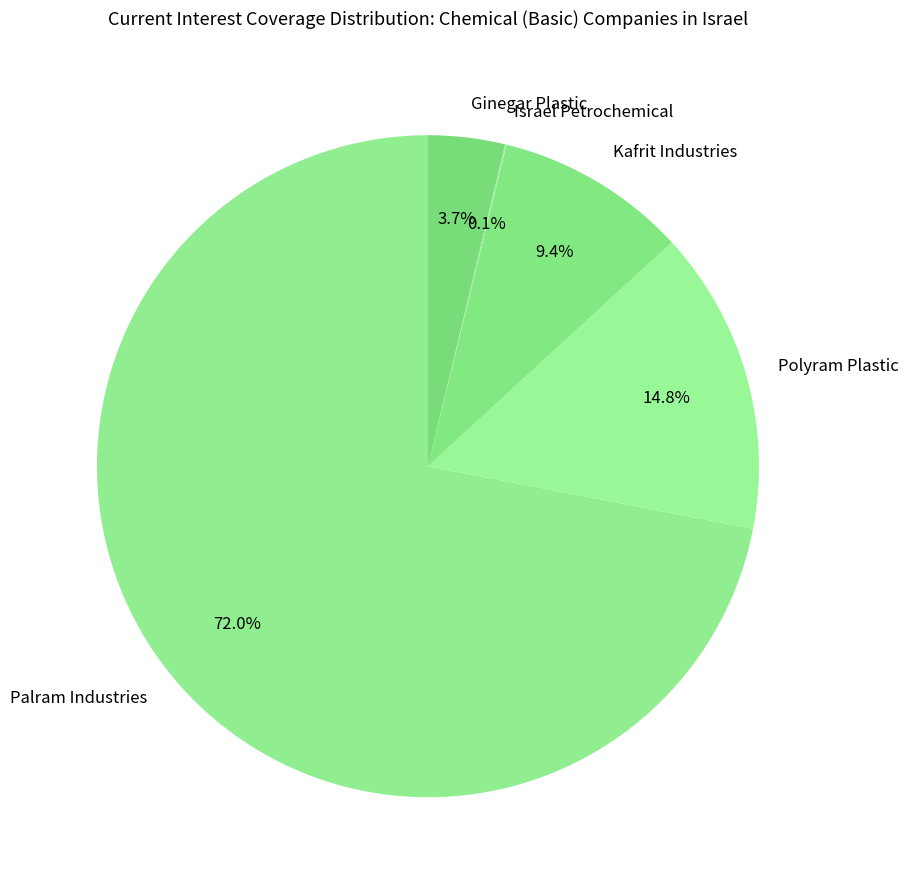

Which category accounts for the majority?

Palram Industries